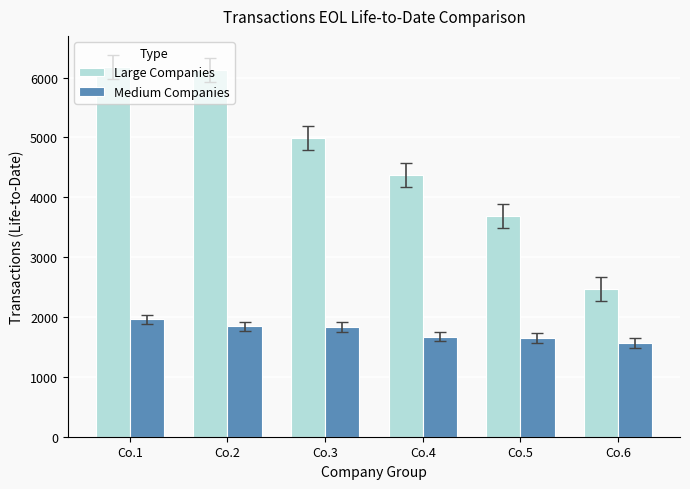

Rank the series by their maximum value, from highest to lowest.

Large Companies, Medium Companies